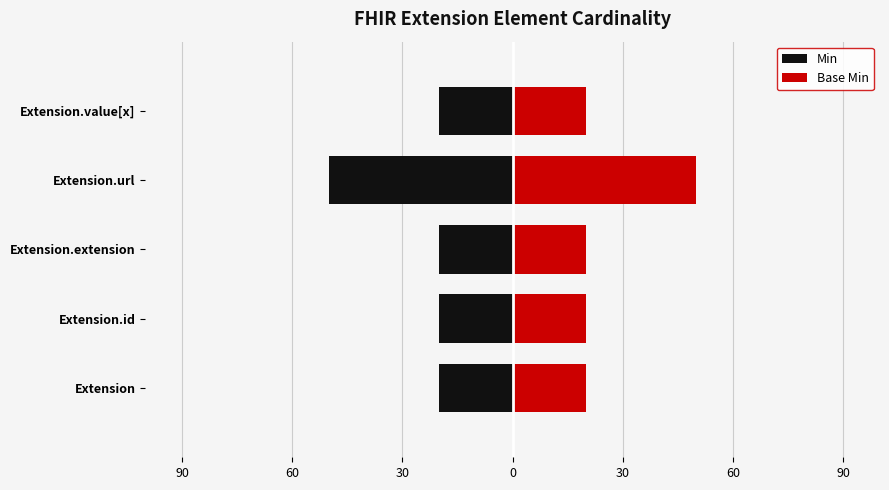

Which series has the largest range (max minus min)?

Min